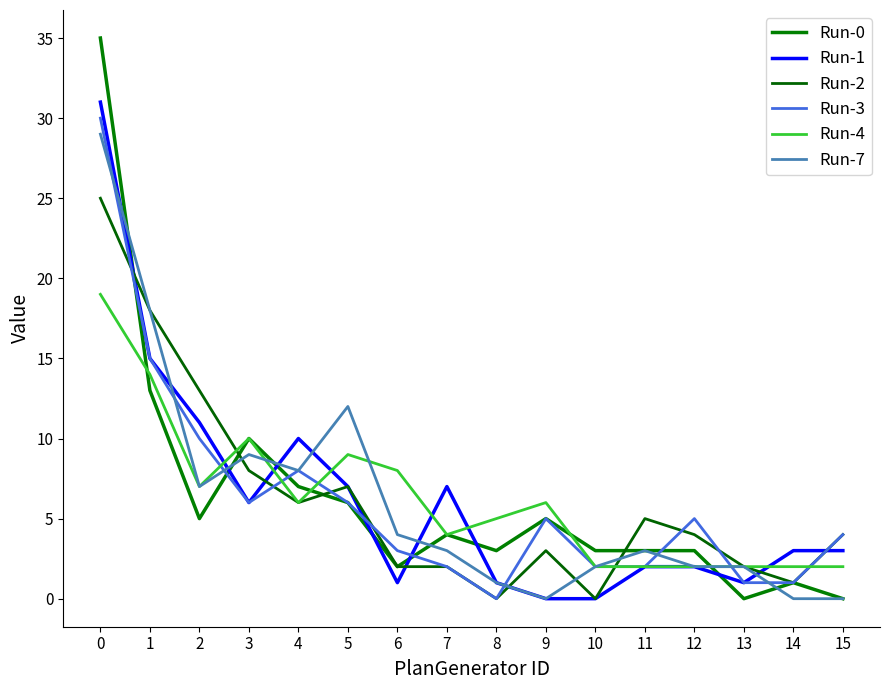

What is the sum of the Run-2 values at 3 and 4?

14